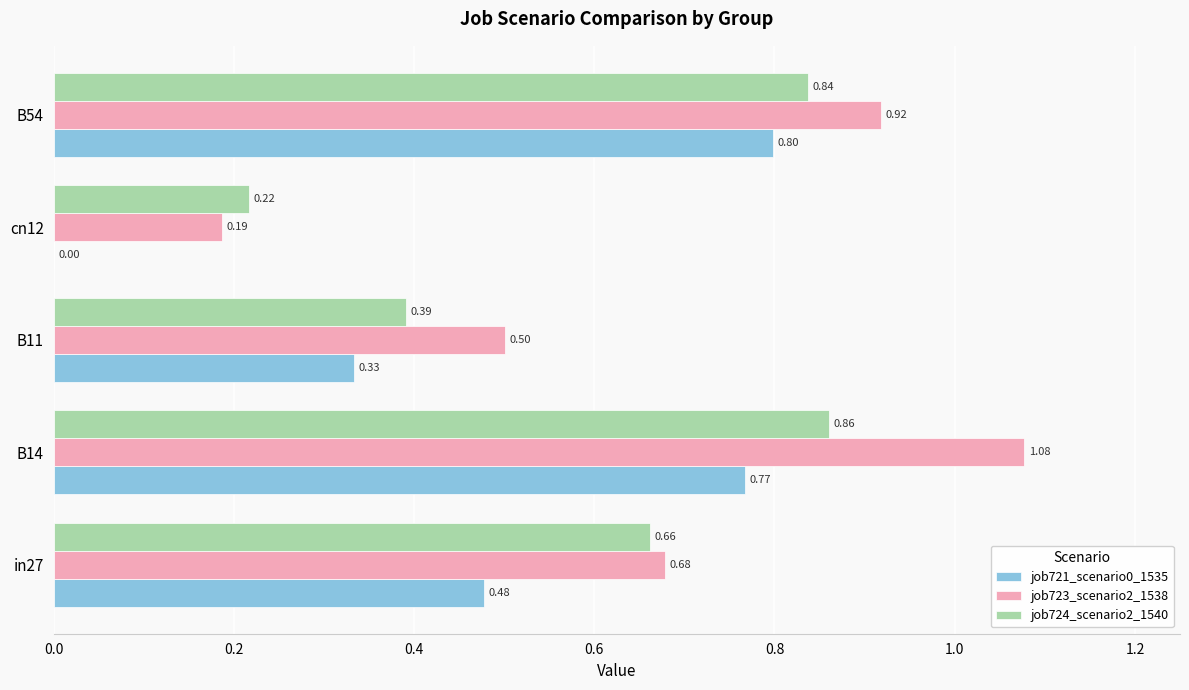

At which category is the sum across all series the highest?

B14